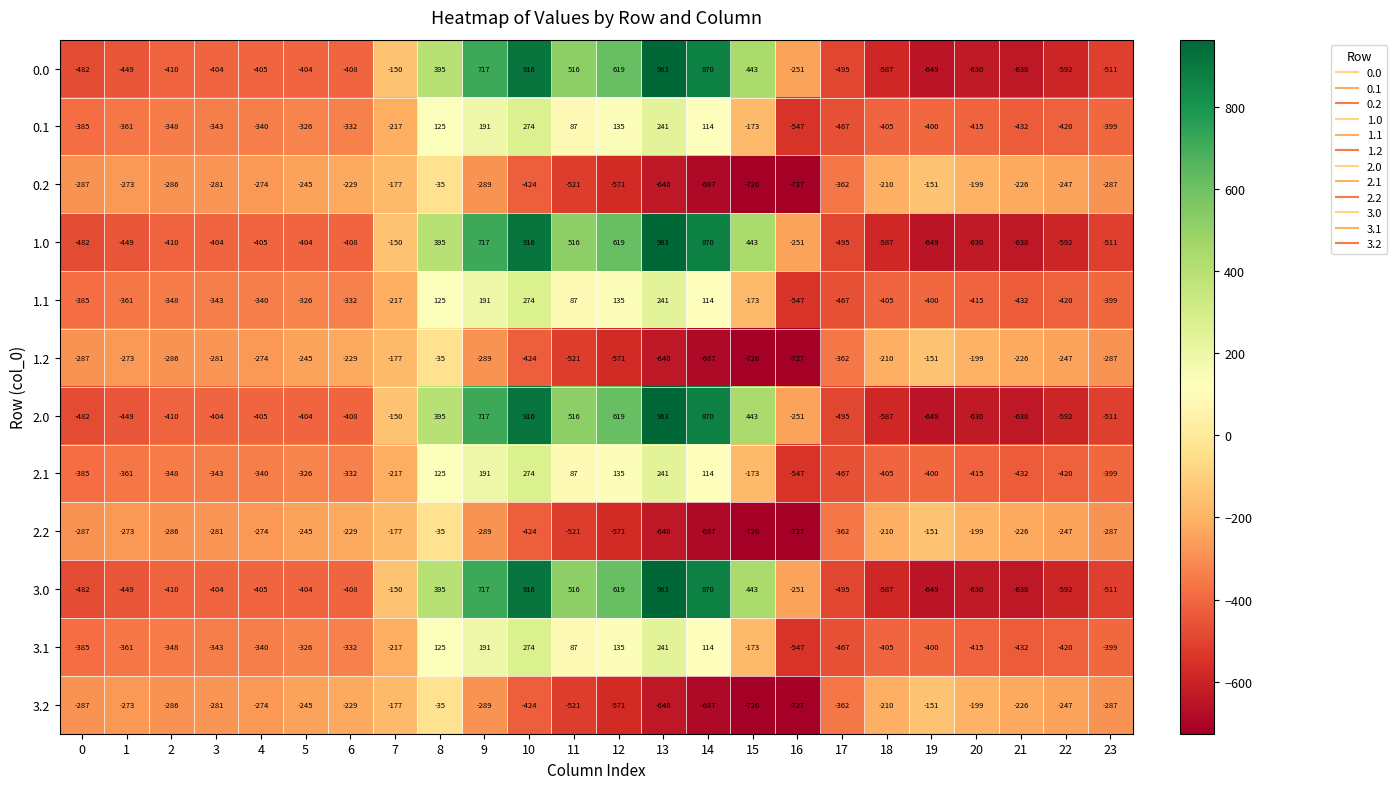

How many series are shown in this chart?

12